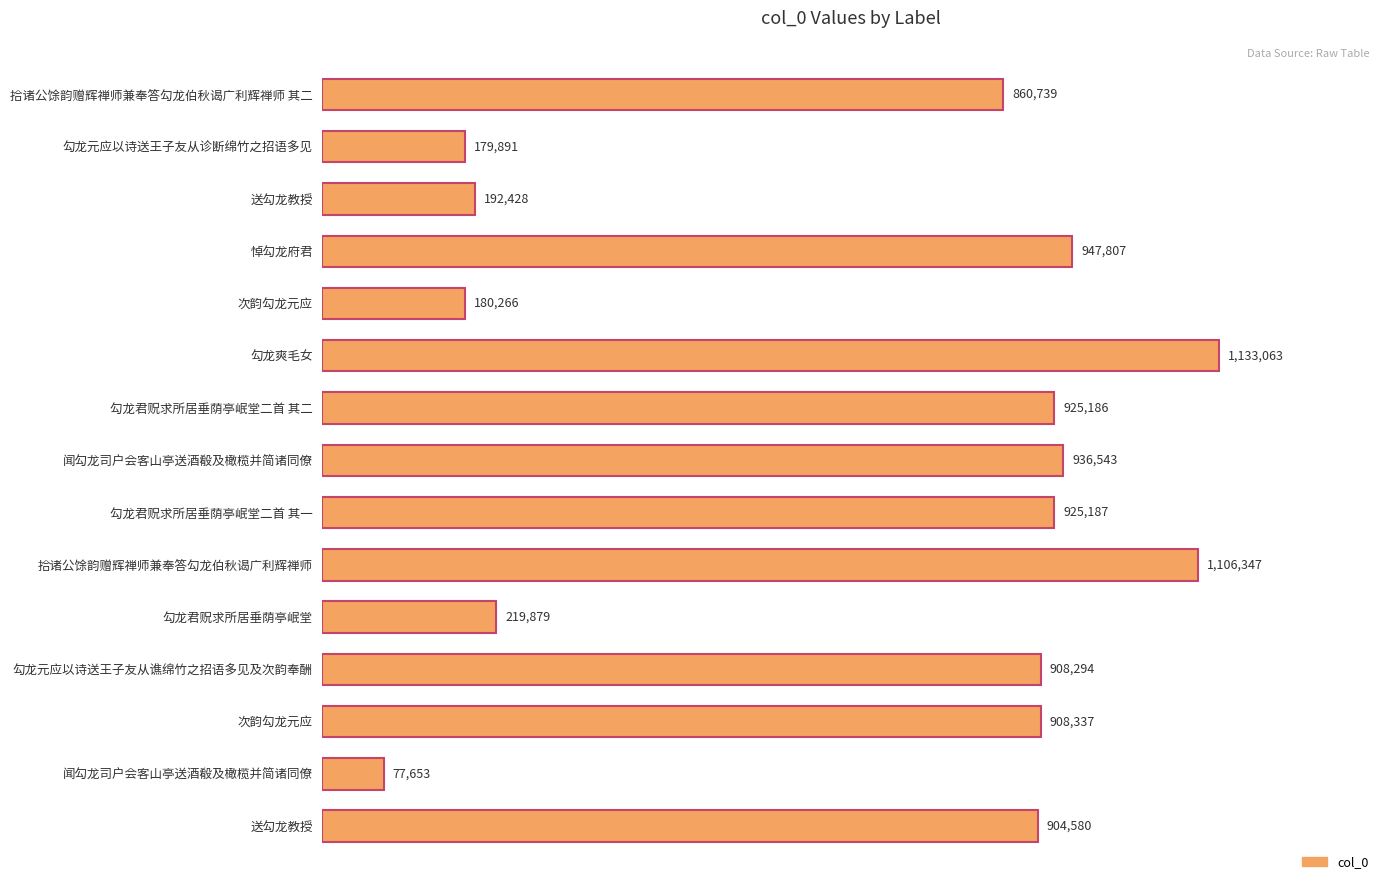

Does the chart contain any negative values?

No